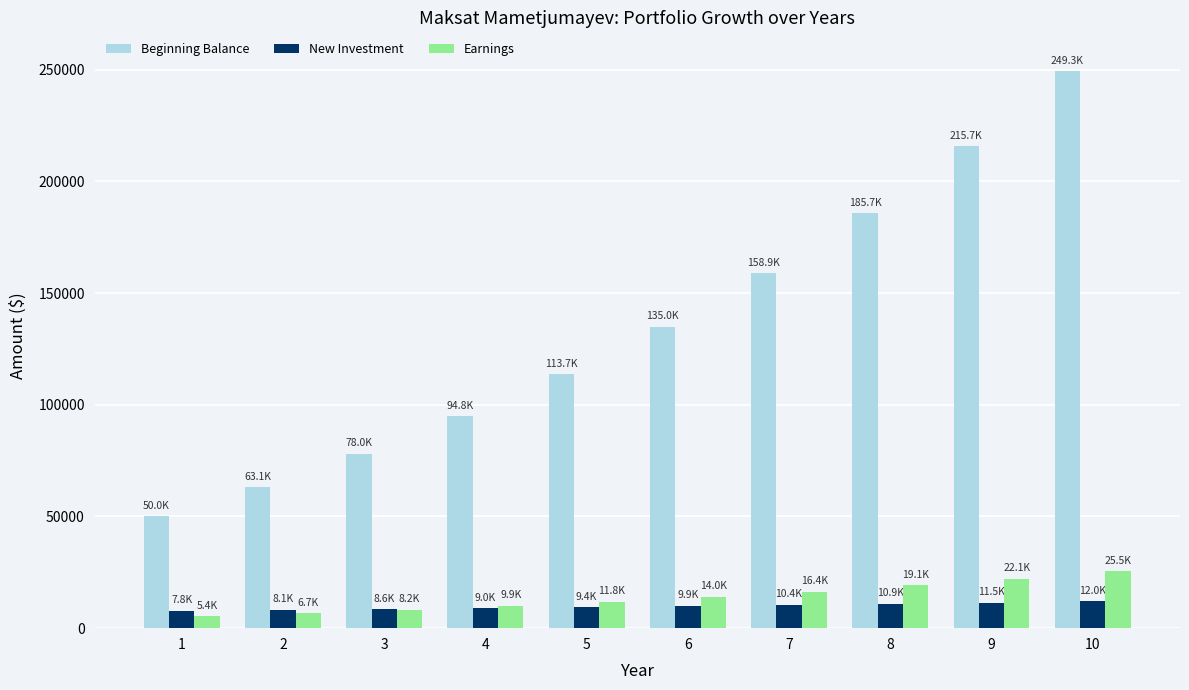

Which series has the widest spread of values?

Beginning Balance